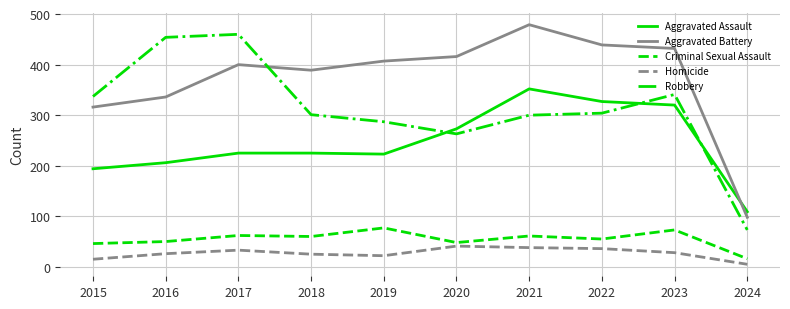

Which series has the largest range (max minus min)?

Robbery